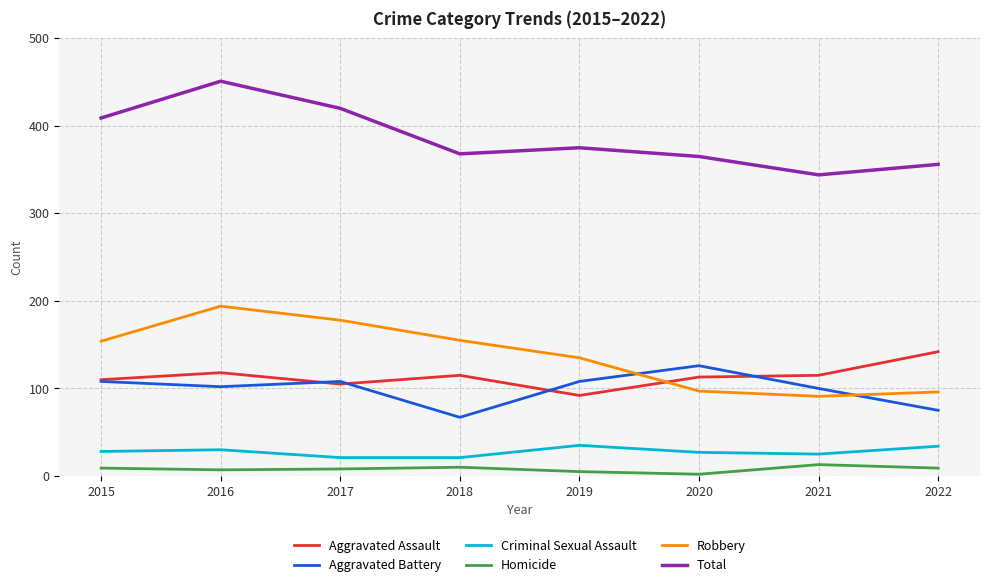

Is it true that Criminal Sexual Assault equals 27 at 2020?

True